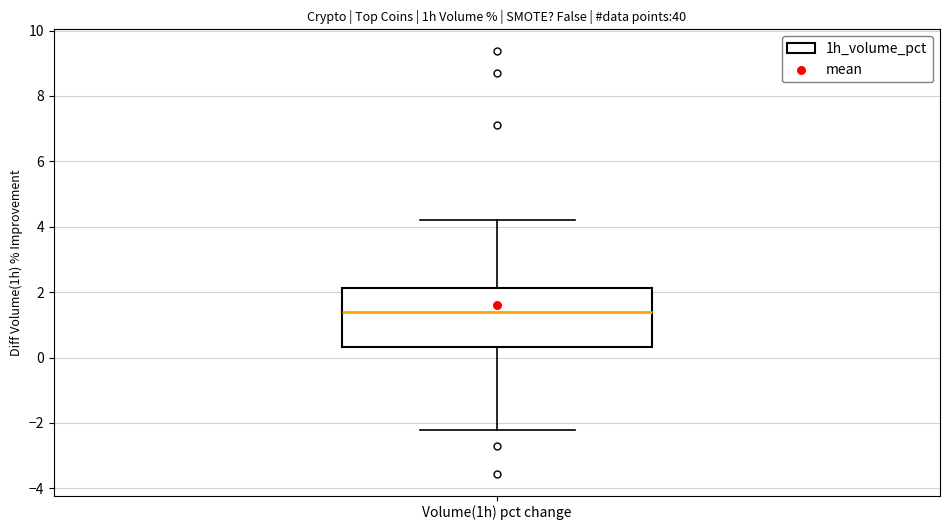

Read this box plot against the y-axis: the position of the median line, the range covered by the box, and the ends of both whiskers. The values are not printed on the chart, so give them approximately, as read against the axis.

median 1.4, box 0.4 to 2.2, whiskers -2.2 to 4.2